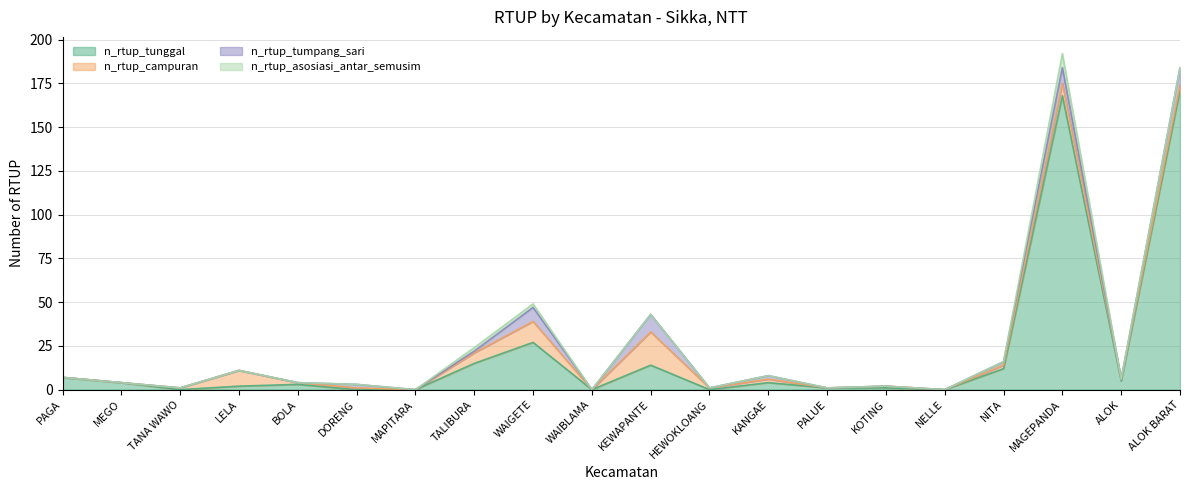

What is the difference between the maximum and minimum values in the n_rtup_asosiasi_antar_semusim series?

8